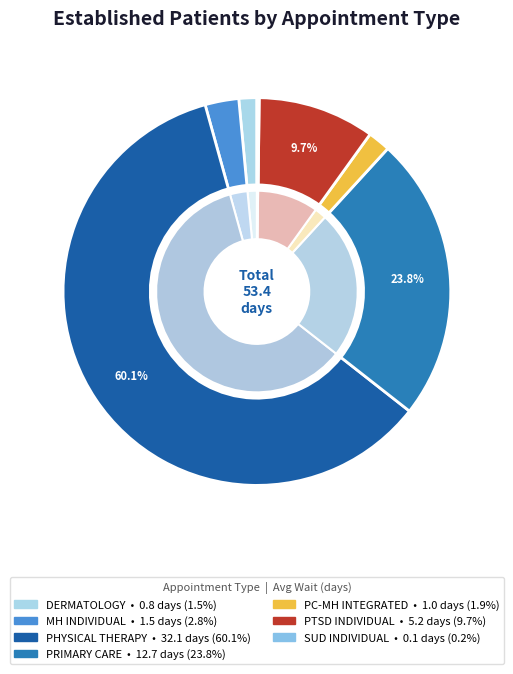

True or false: DERMATOLOGY accounts for 11% of the total.

False